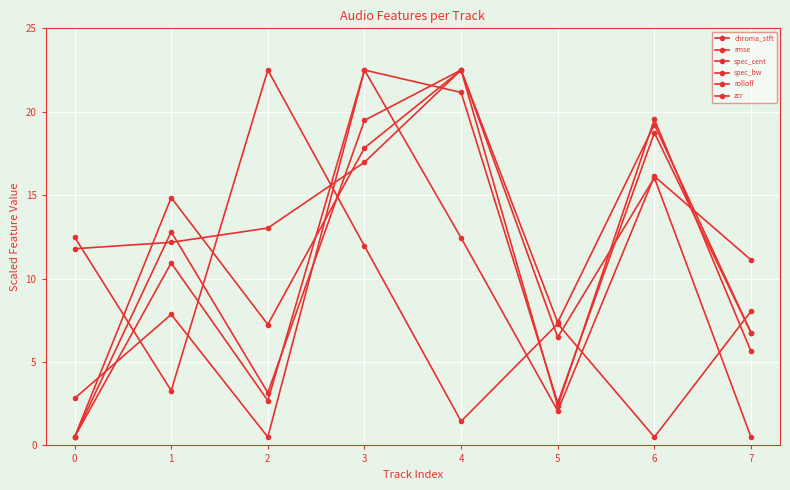

How many data points in zcr are above 11?

4